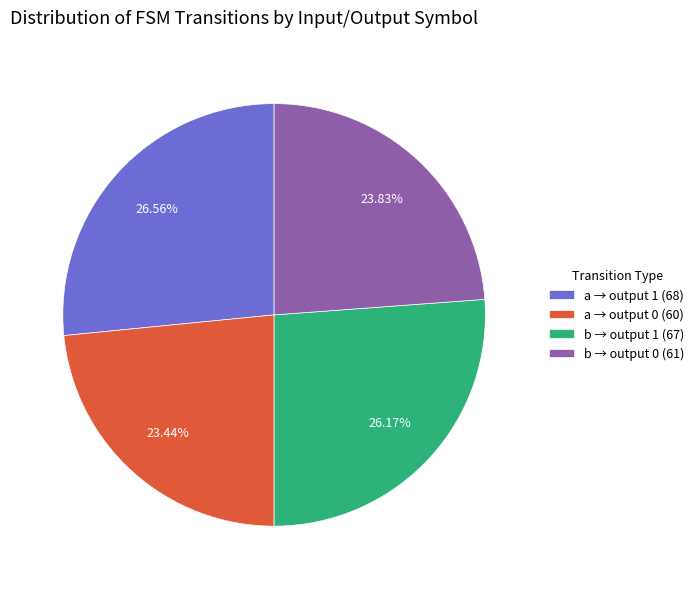

Approximately how many times larger is the value at b → output 1 (67) compared to b → output 0 (61)?

1.1